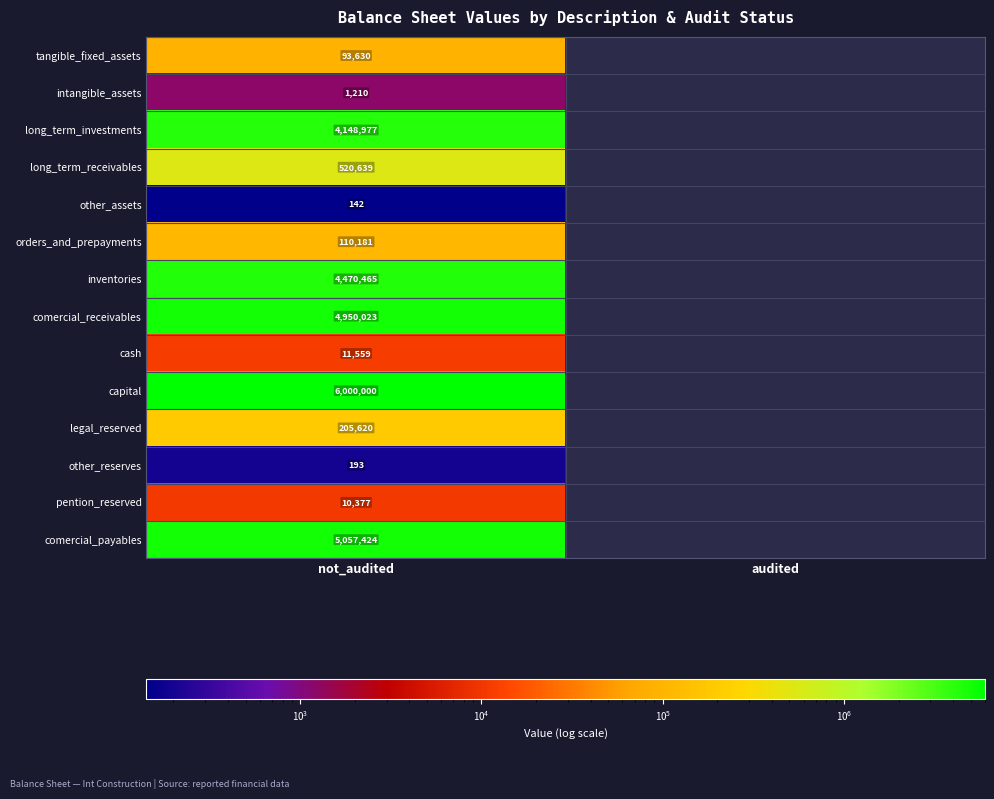

How many series are shown in this chart?

14